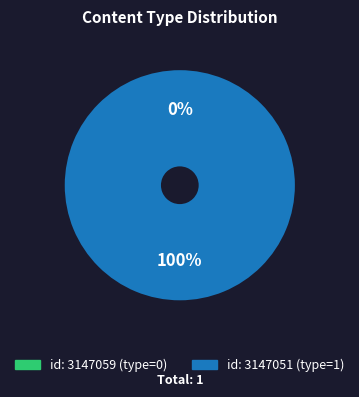

What is the change in value from 3147059 to 3147051?

+1